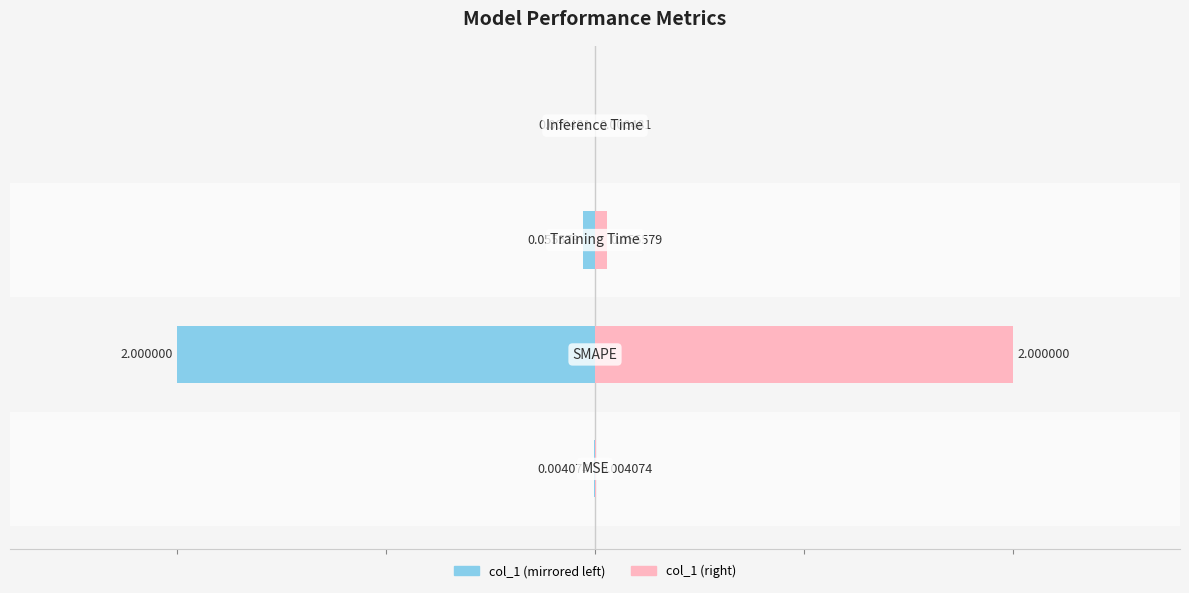

Reading left to right, list all the values displayed in this chart.

col_1 (left): -0.0	-2.0	-0.1	-0.0
col_1 (right): 0.0	2.0	0.1	0.0